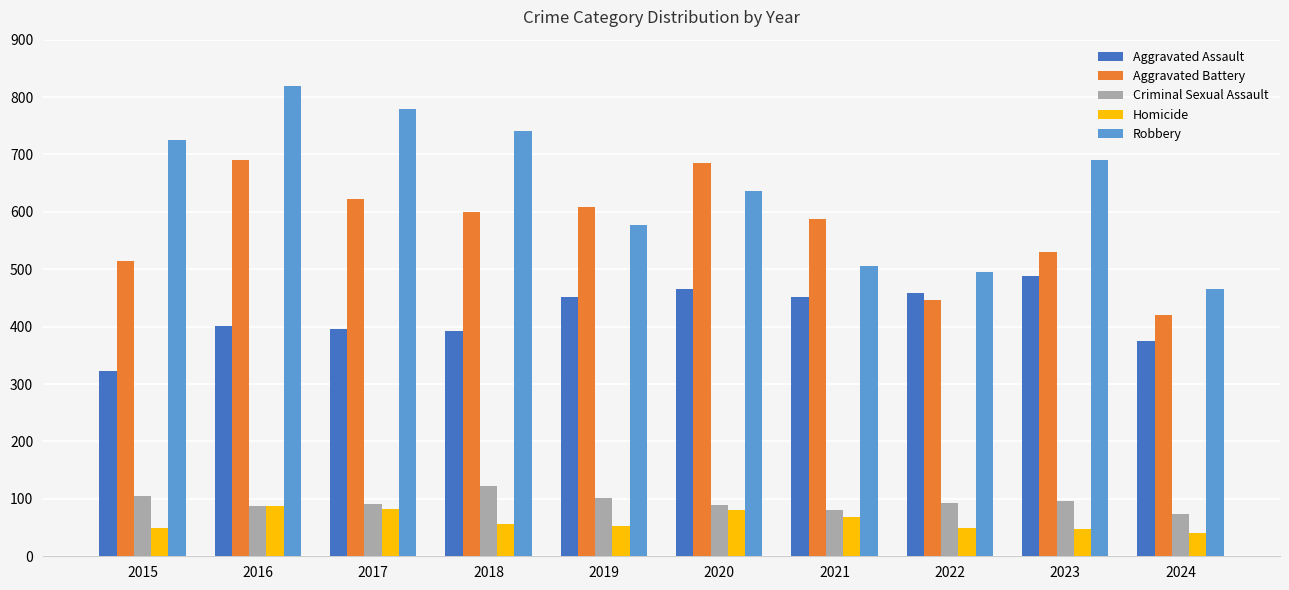

Which label corresponds to the largest value in the chart?

2016